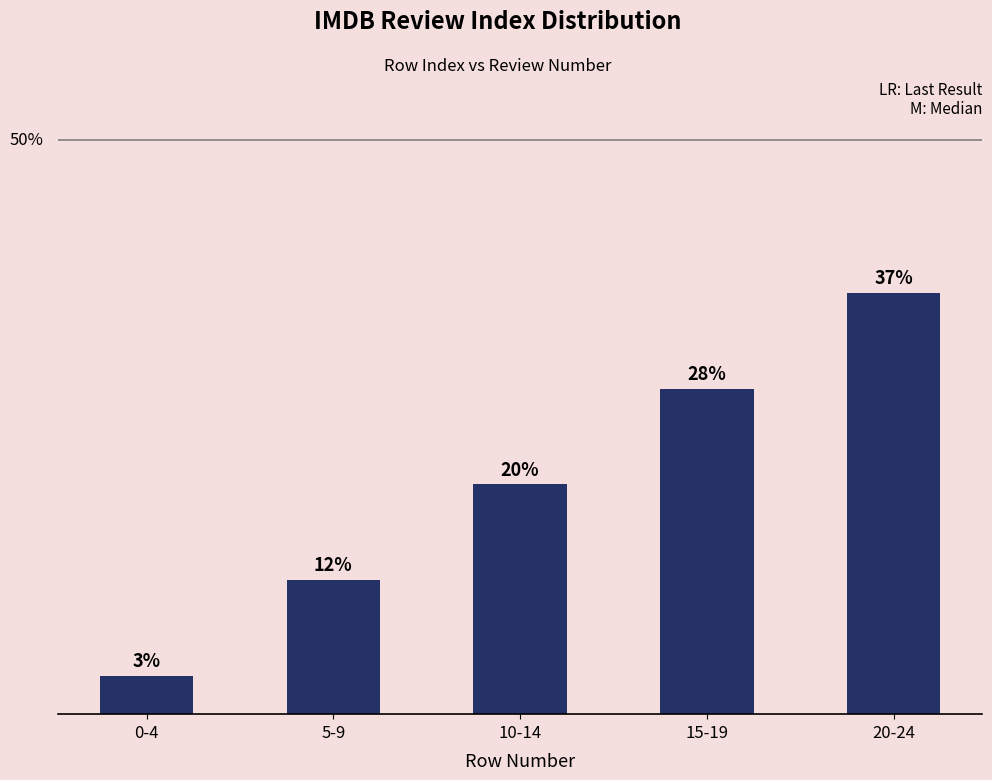

What is the label of the 3rd bar from the right?

10-14